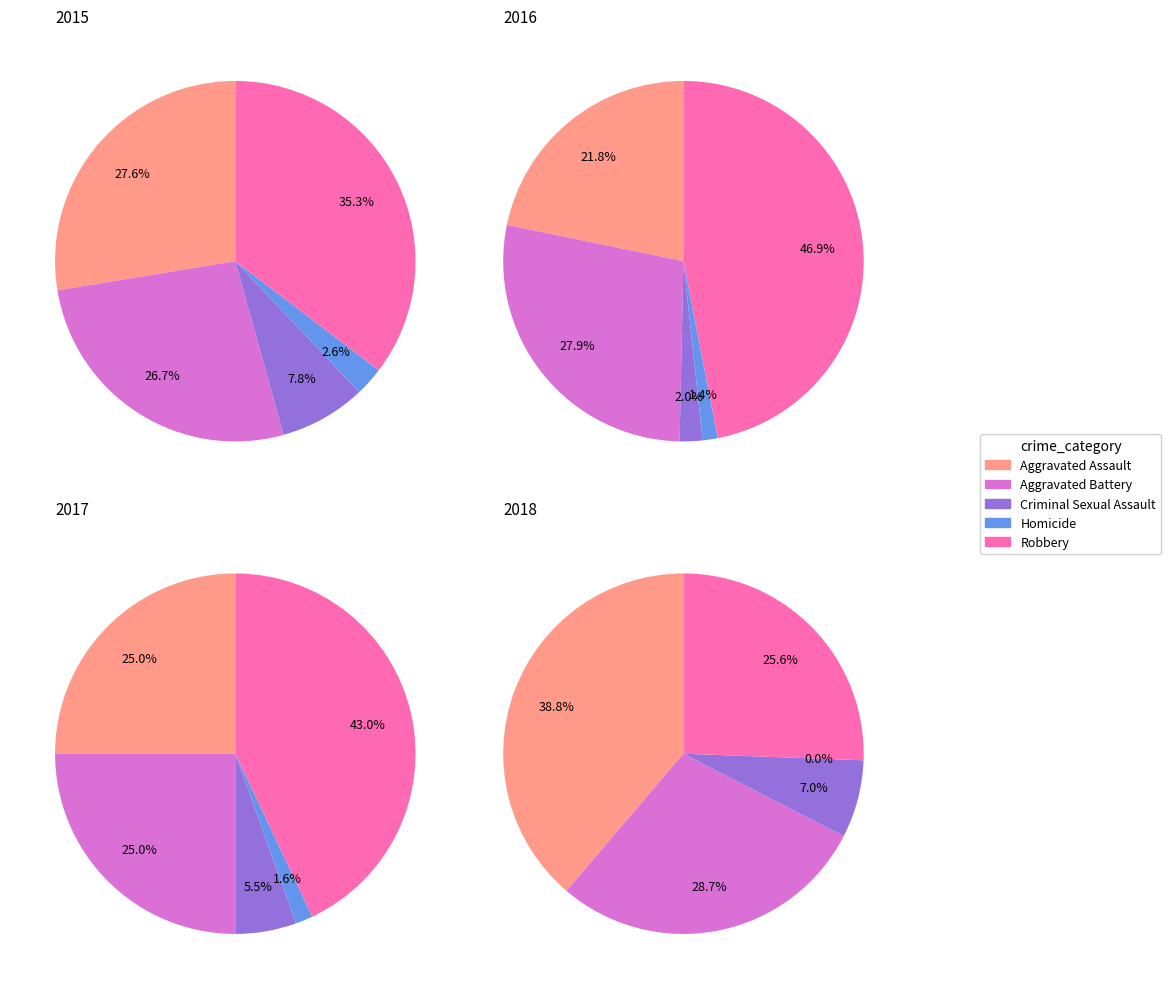

How many slices are in this pie chart?

5